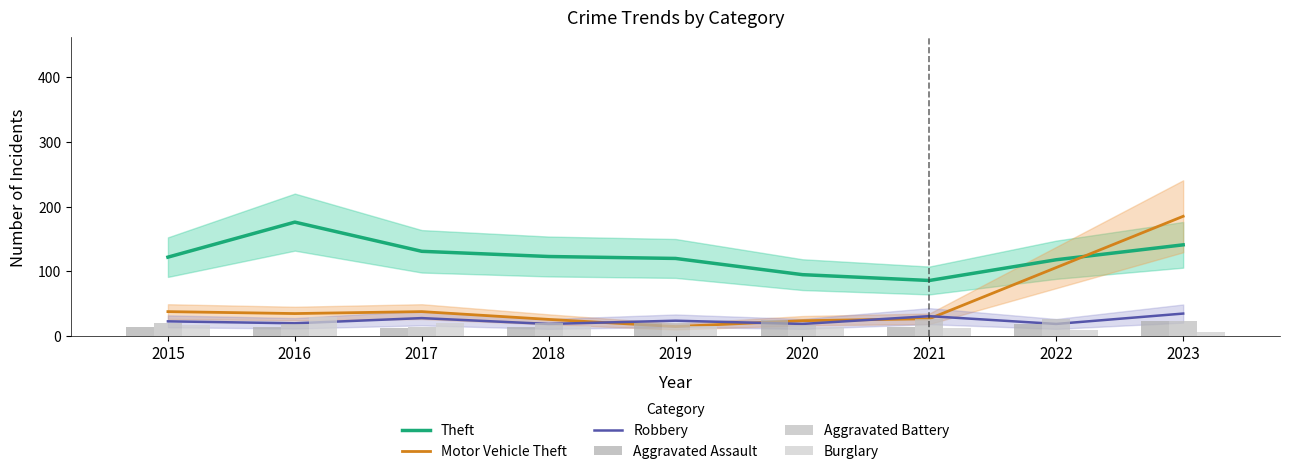

What is the spread (max minus min) of values at 2020?

80